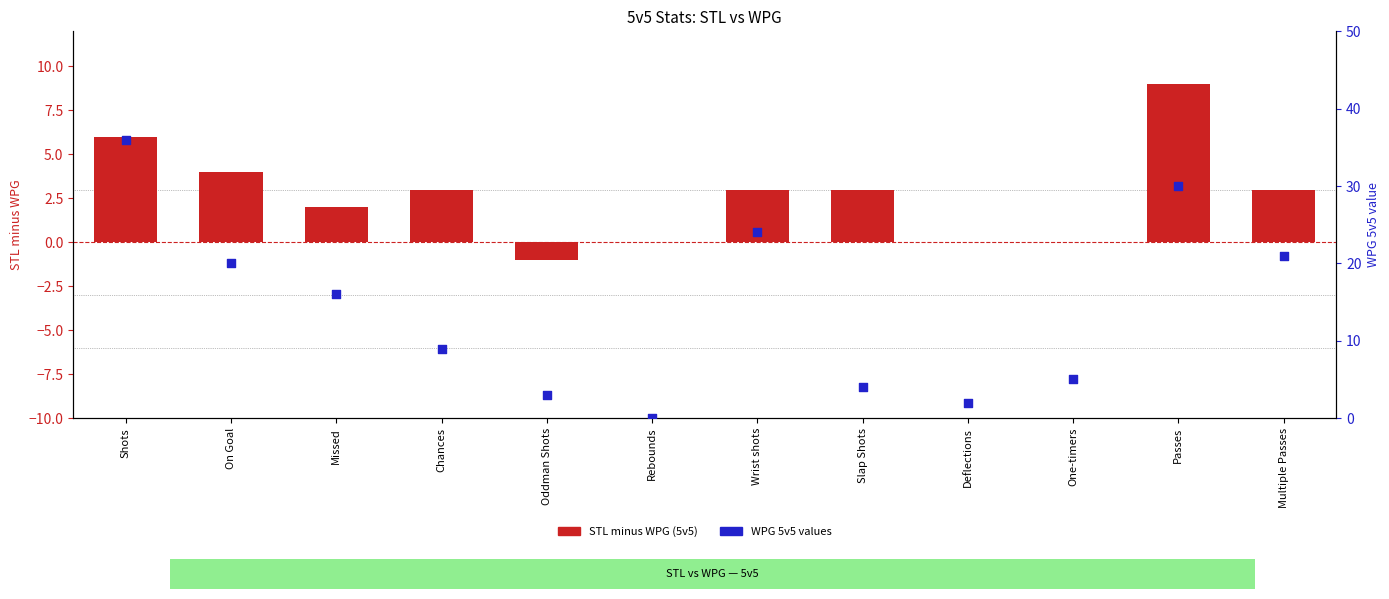

At which category is the sum across all series the highest?

Shots